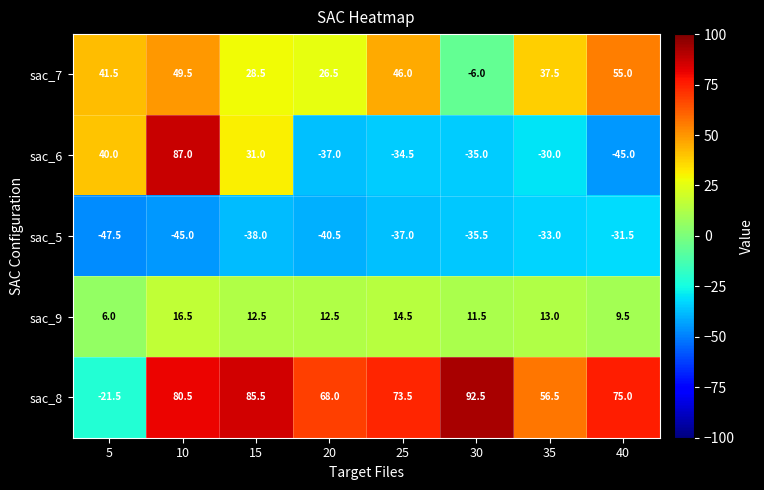

How many series are shown in this chart?

5